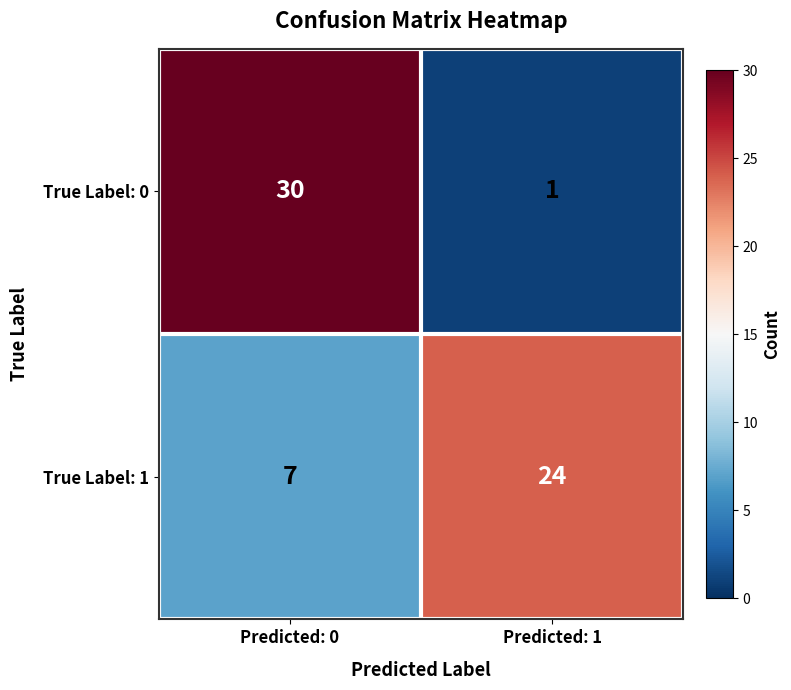

What is the total value across all series at Predicted: 1?

25